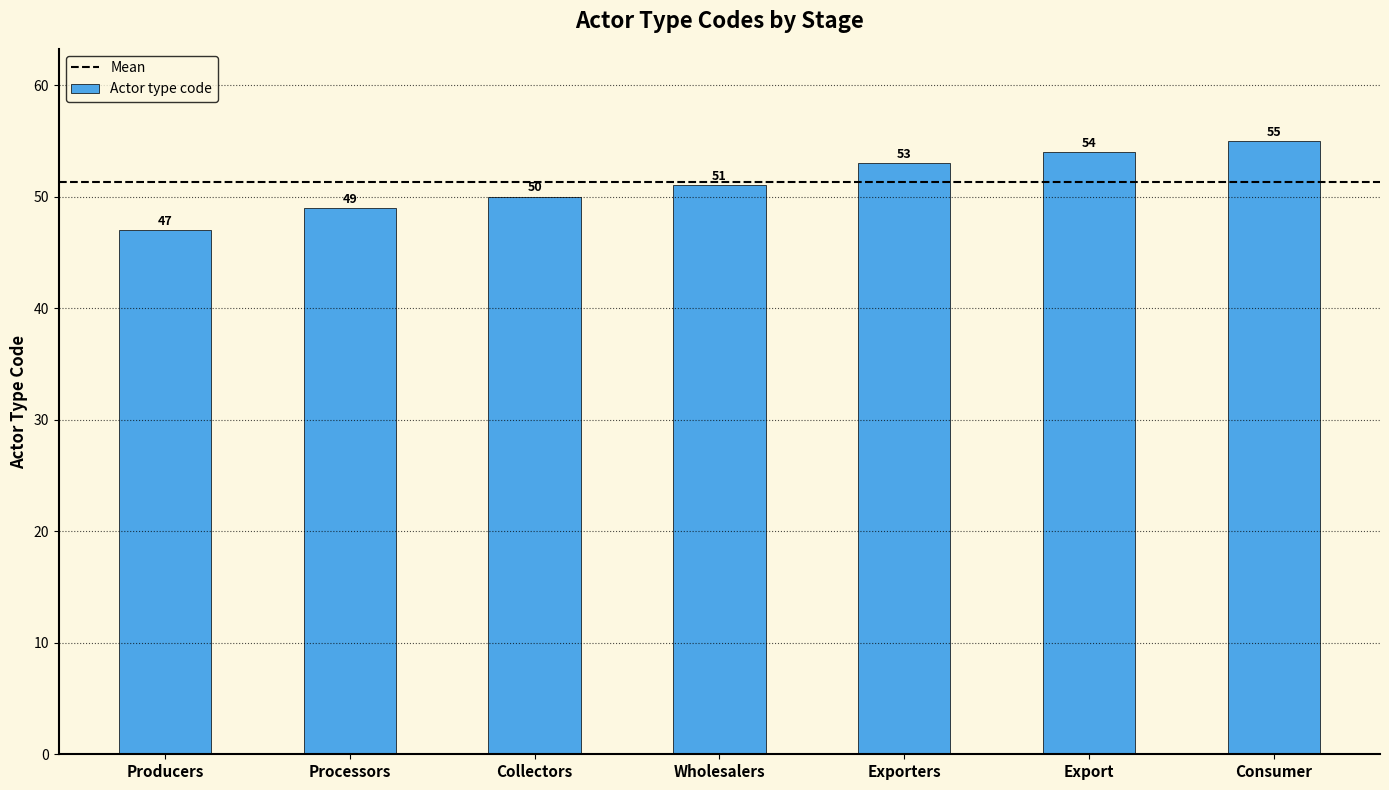

What value does the data have at Wholesalers?

51